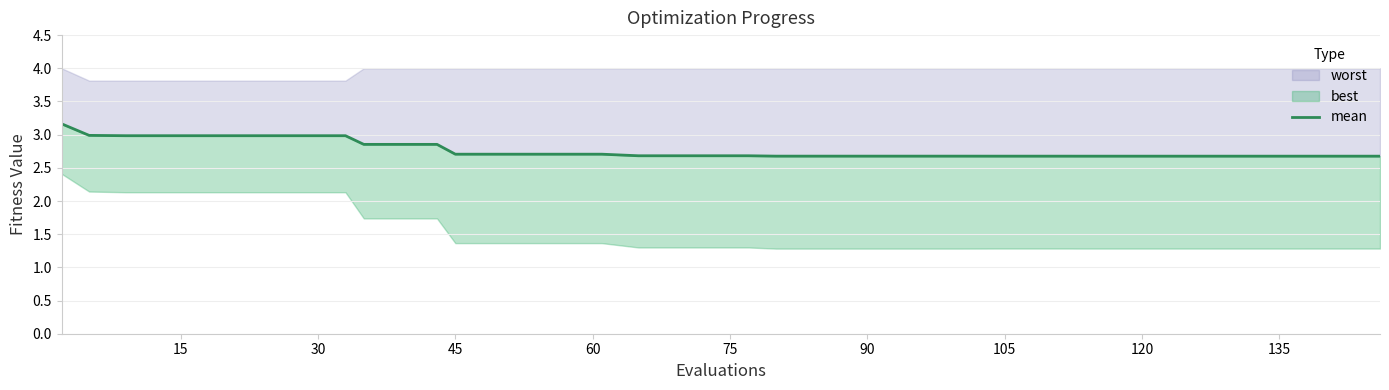

Approximately how many times larger is the value at 12 compared to 15?

1.0